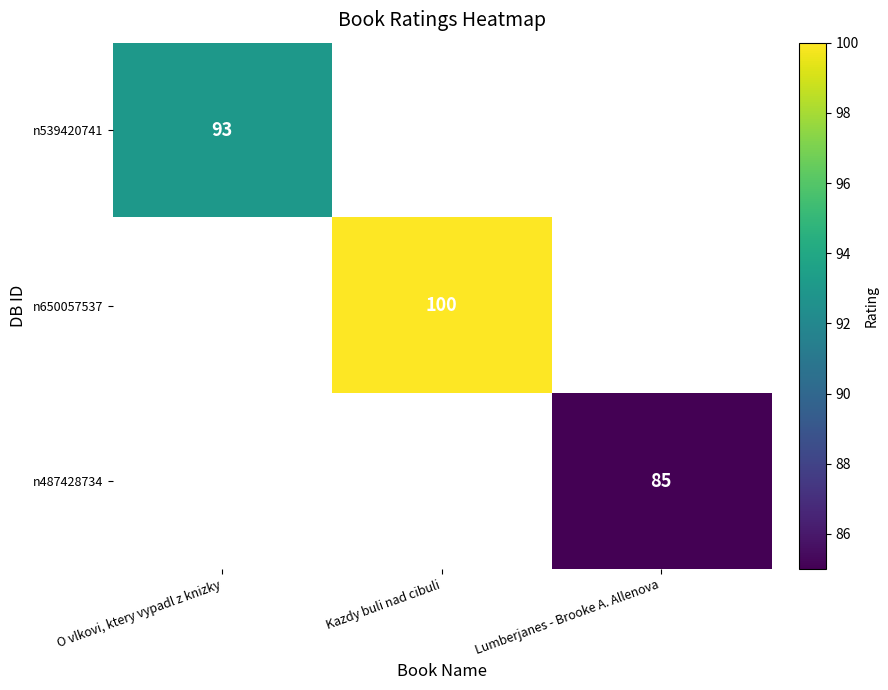

What is the smallest value displayed?

85.0